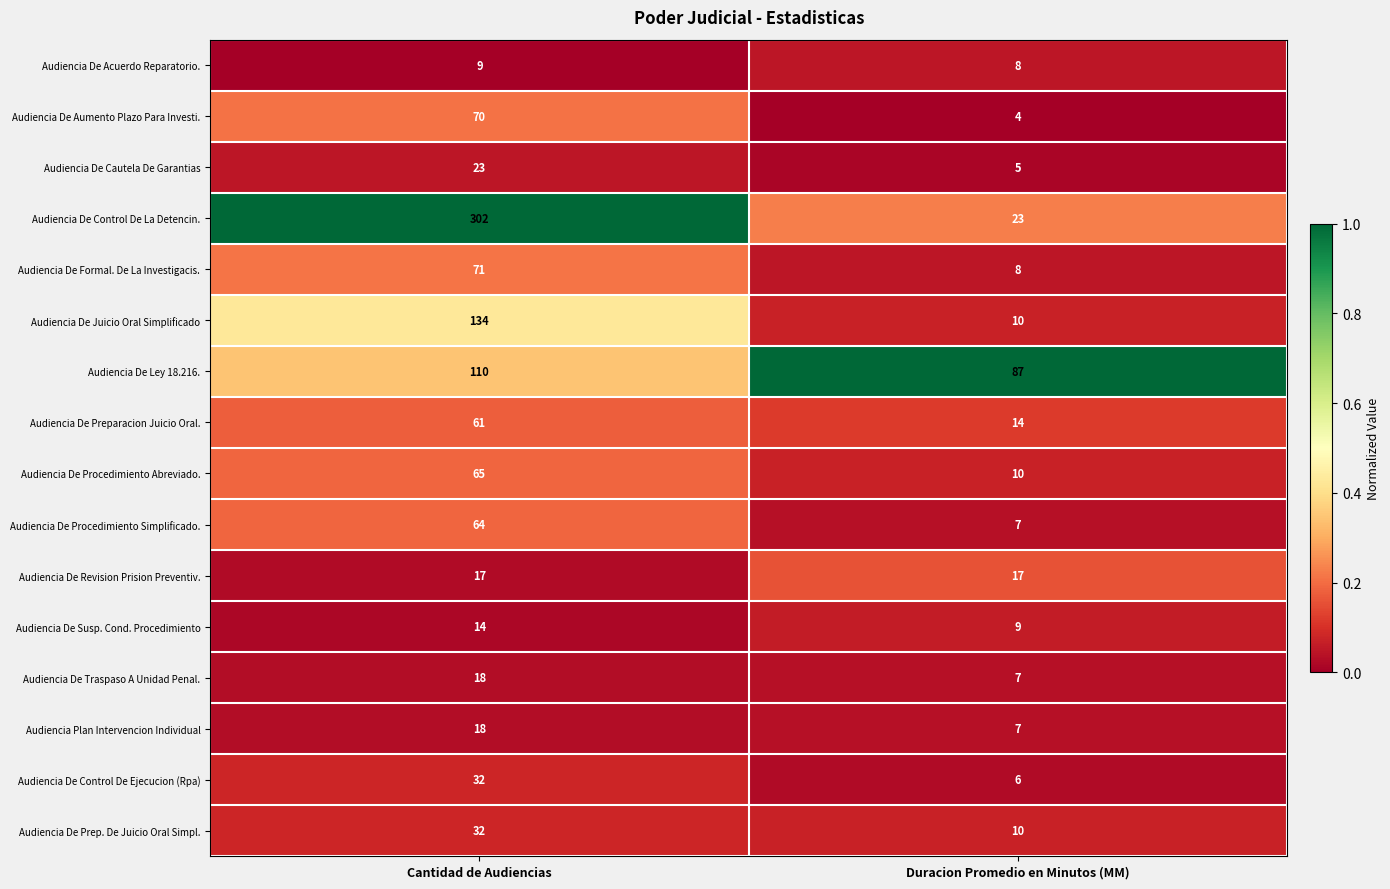

What is the average value of the Audiencia De Procedimiento Simplificado. series?

36